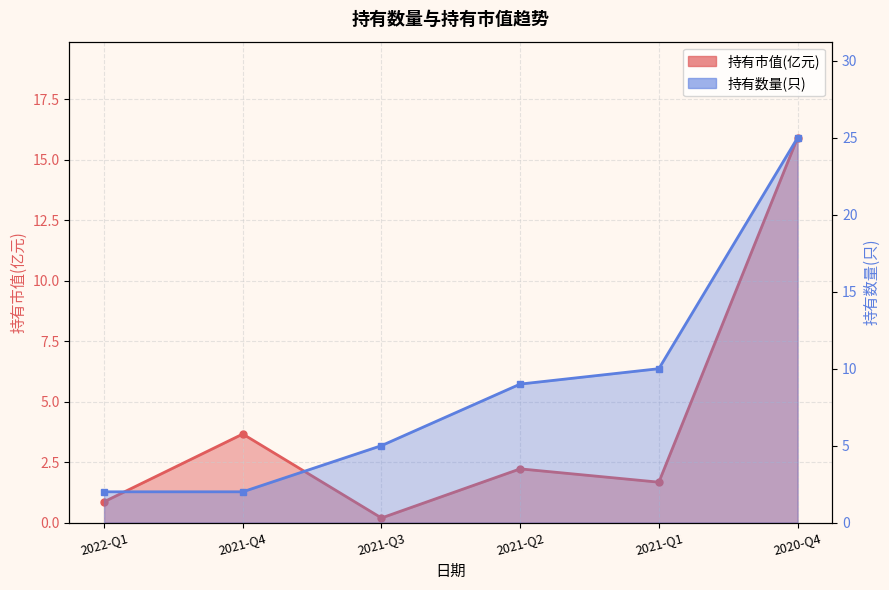

Read the 持有数量(只) value at 2021-Q3.

5.0